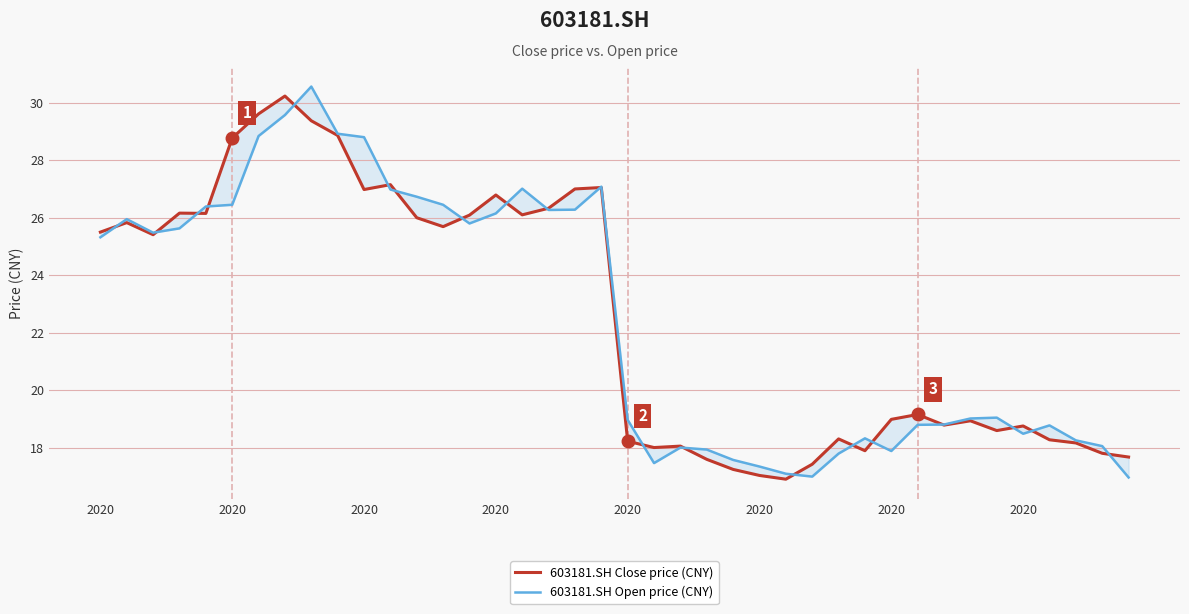

What is the sum of all 603181.SH Open price (CNY) values?

902.3